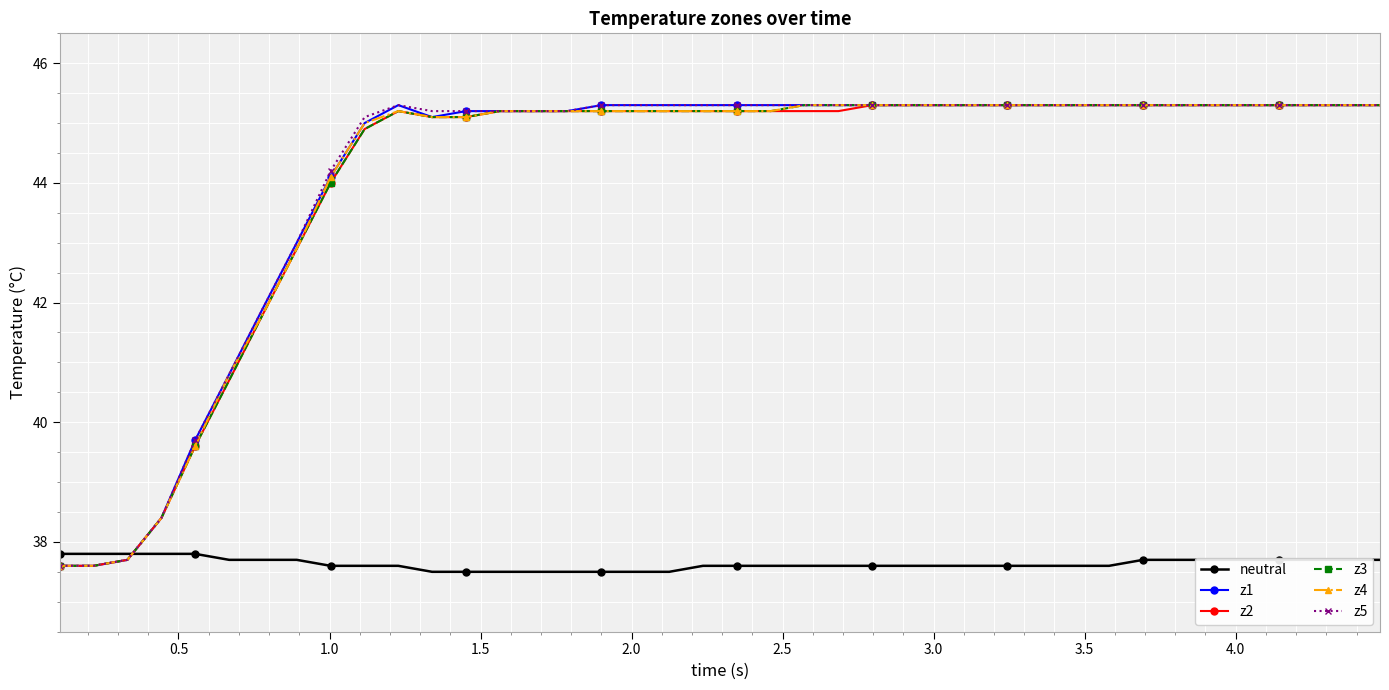

At how many categories does at least one series exceed 41?

34